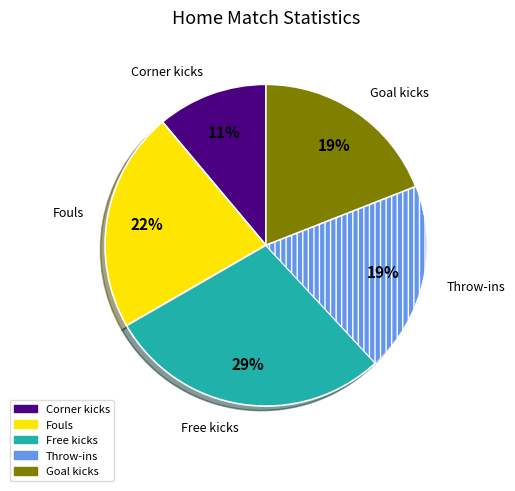

What is the largest slice in the pie chart?

Free kicks